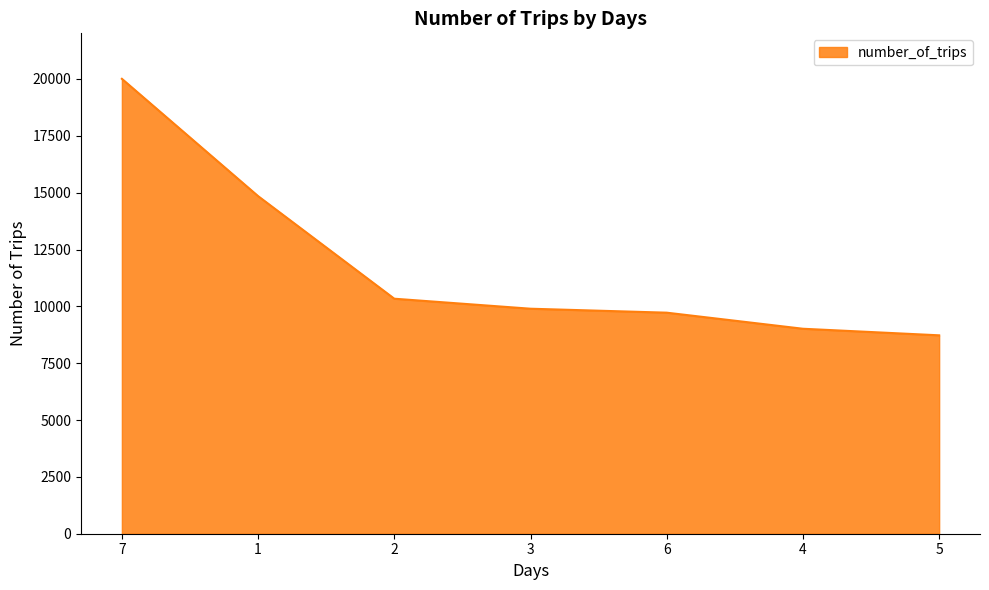

Reading left to right, list all the values displayed in this chart.

7=20007	1=14848	2=10336	3=9896	6=9722	4=9015	5=8726